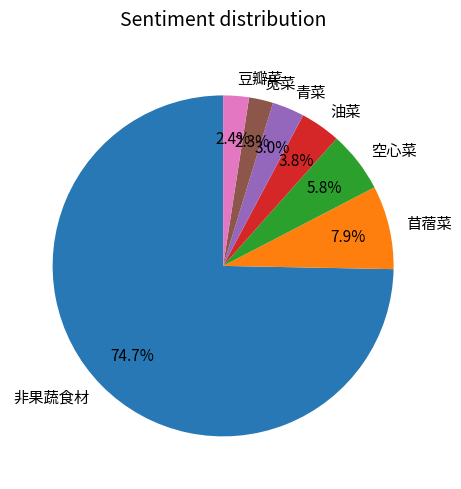

What is the largest slice in the pie chart?

非果蔬食材